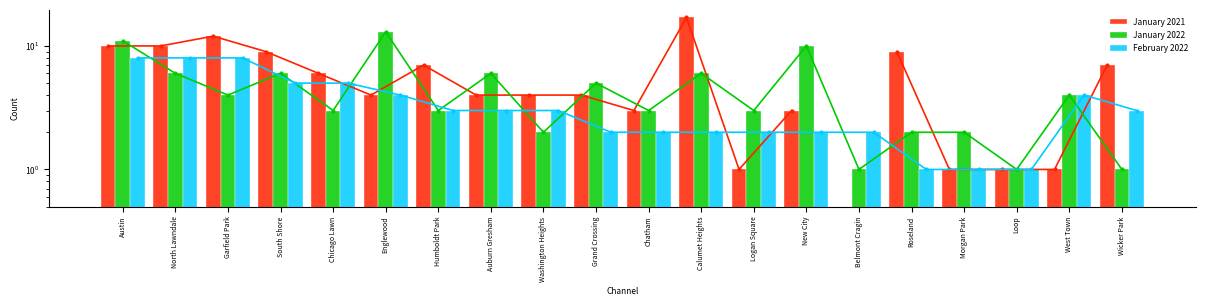

Which series has the widest spread of values?

January 2021